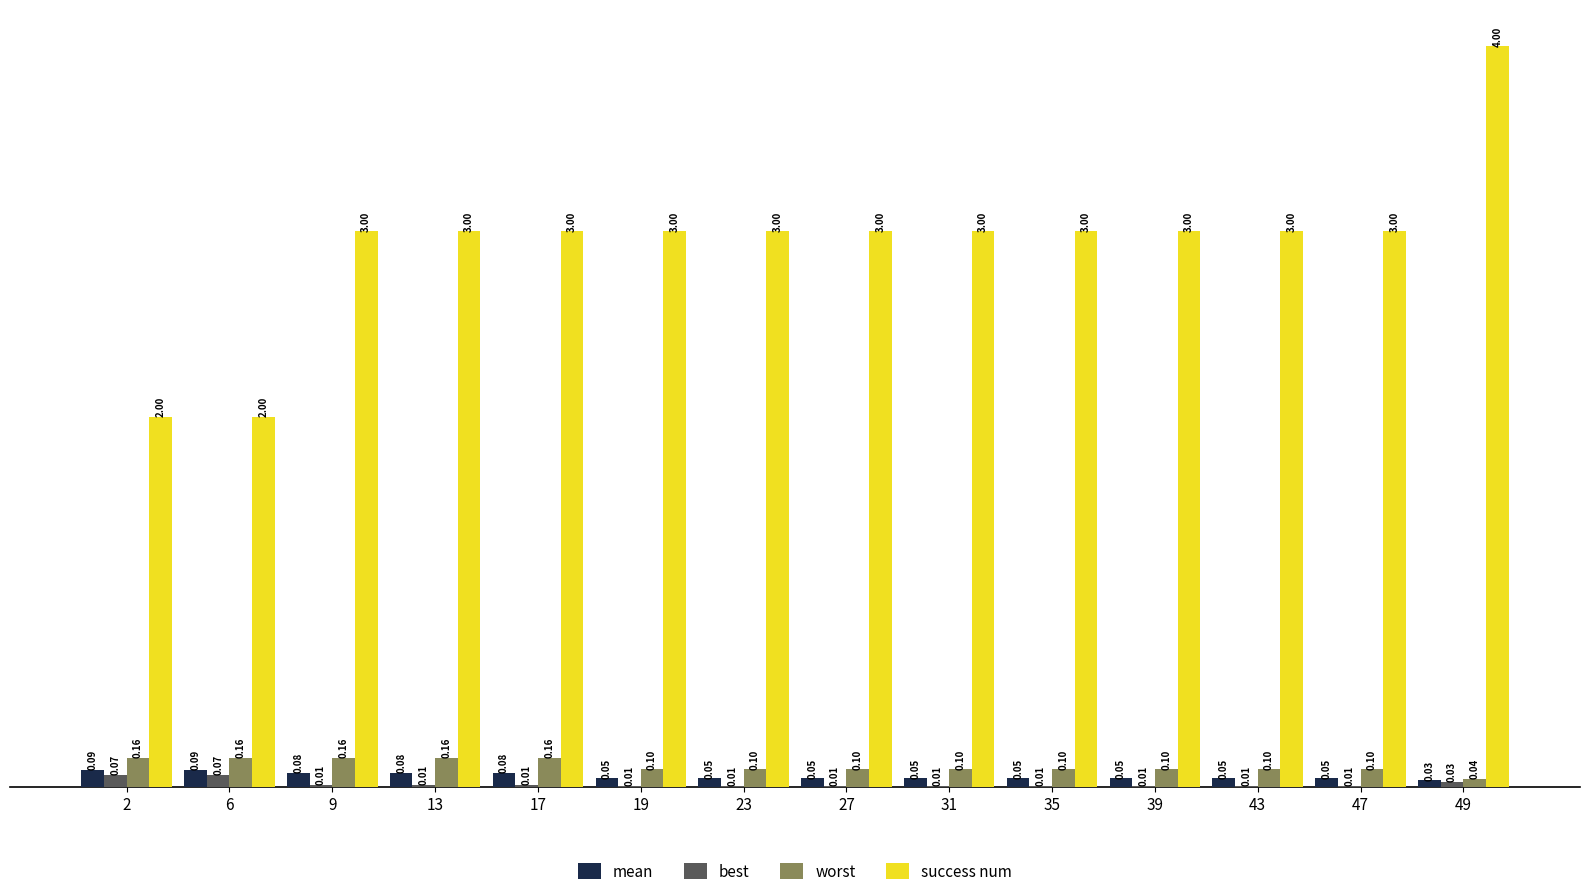

What is the maximum value shown in the chart?

4.0